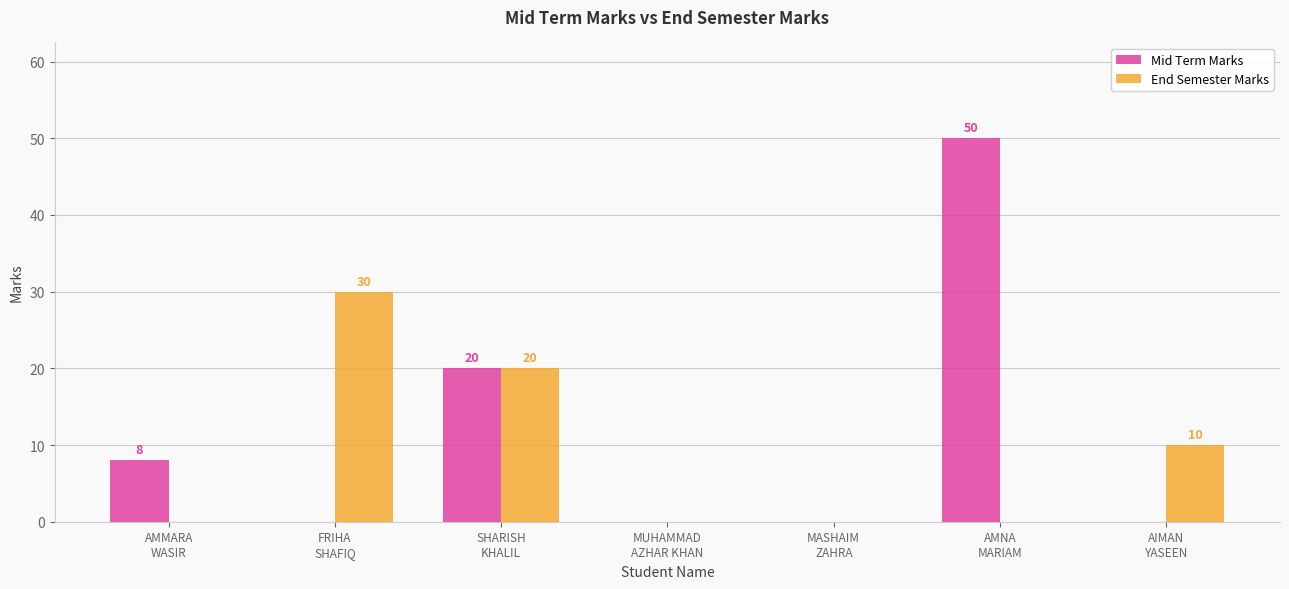

What is the highest value of the Mid Term Marks series?

50